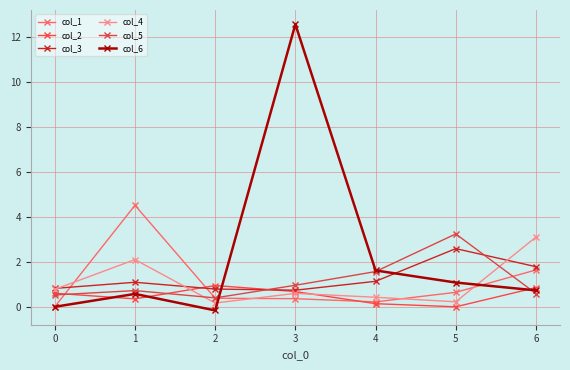

What is the maximum value for col_6?

12.6